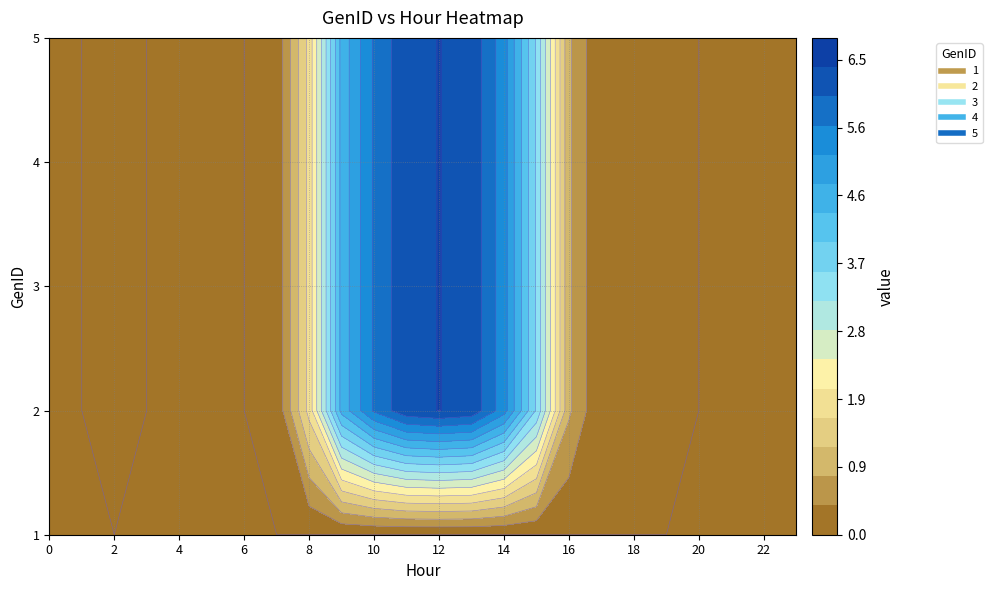

Rank the series at 23 from highest to lowest value.

1, 2, 3, 4, 5